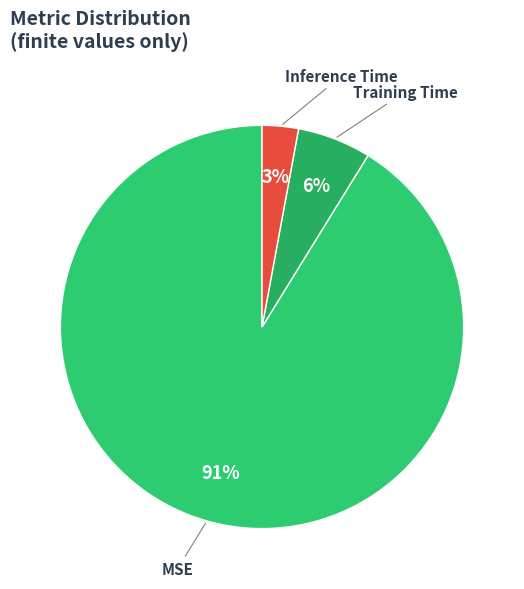

What percentage is the Training Time slice, to the nearest percent?

6%